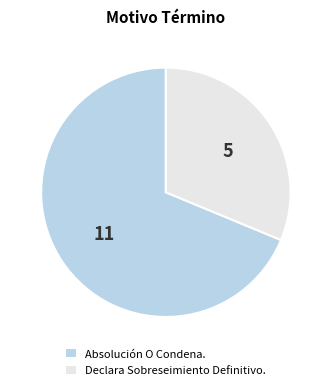

Rank the categories by value from lowest to highest.

Declara Sobreseimiento Definitivo., Absolución O Condena.